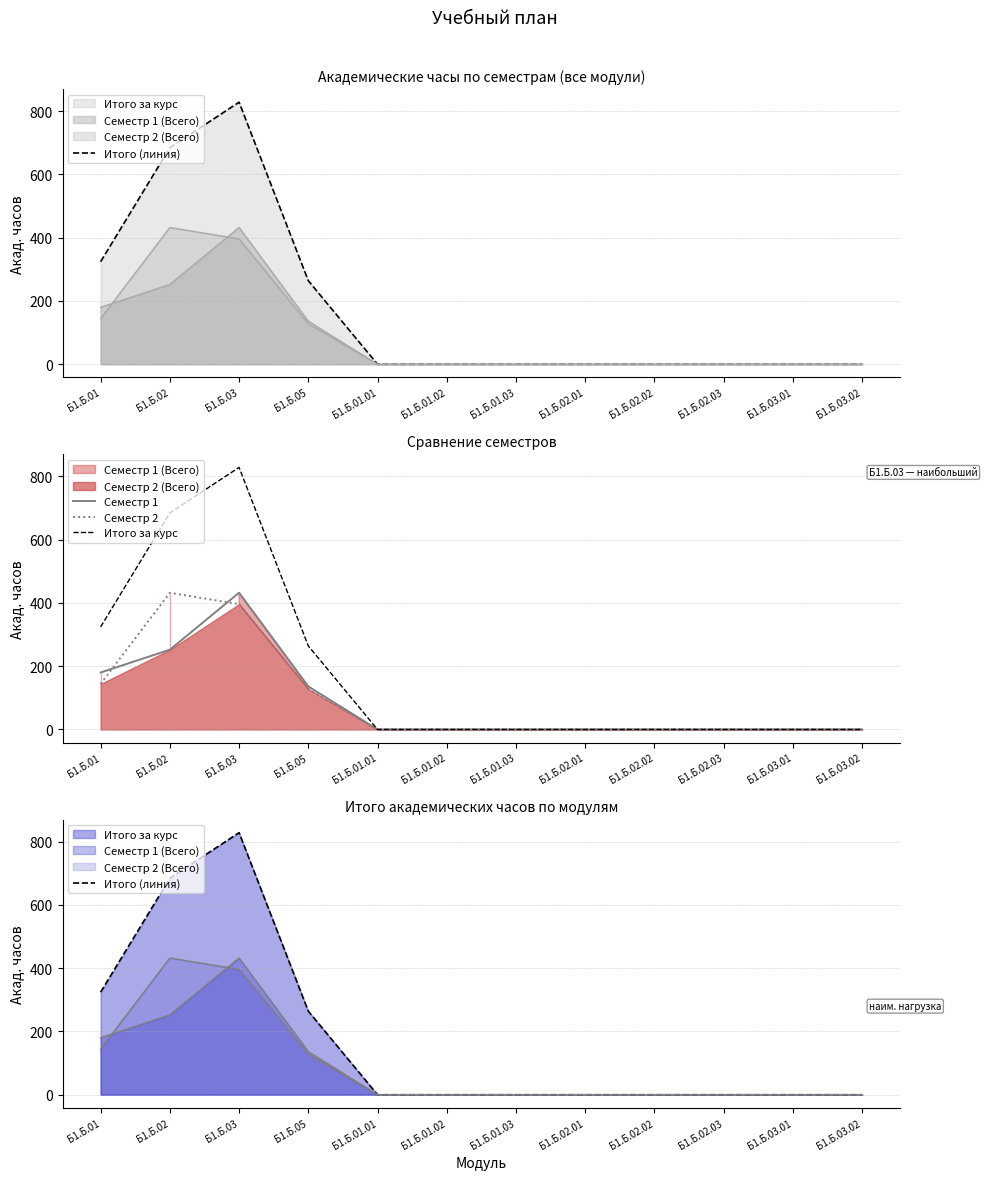

True or false: Итого (линия) and Итого за курс intersect in this chart.

False